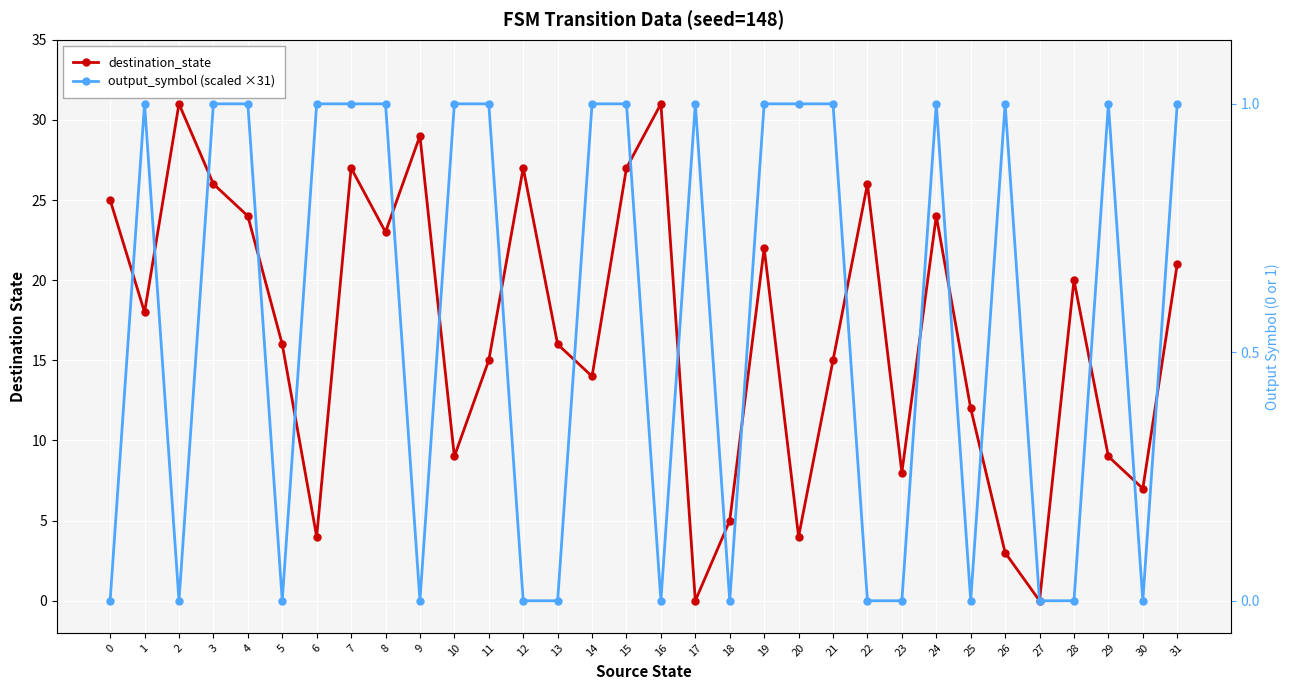

What is the spread (max minus min) of values at 0?

25